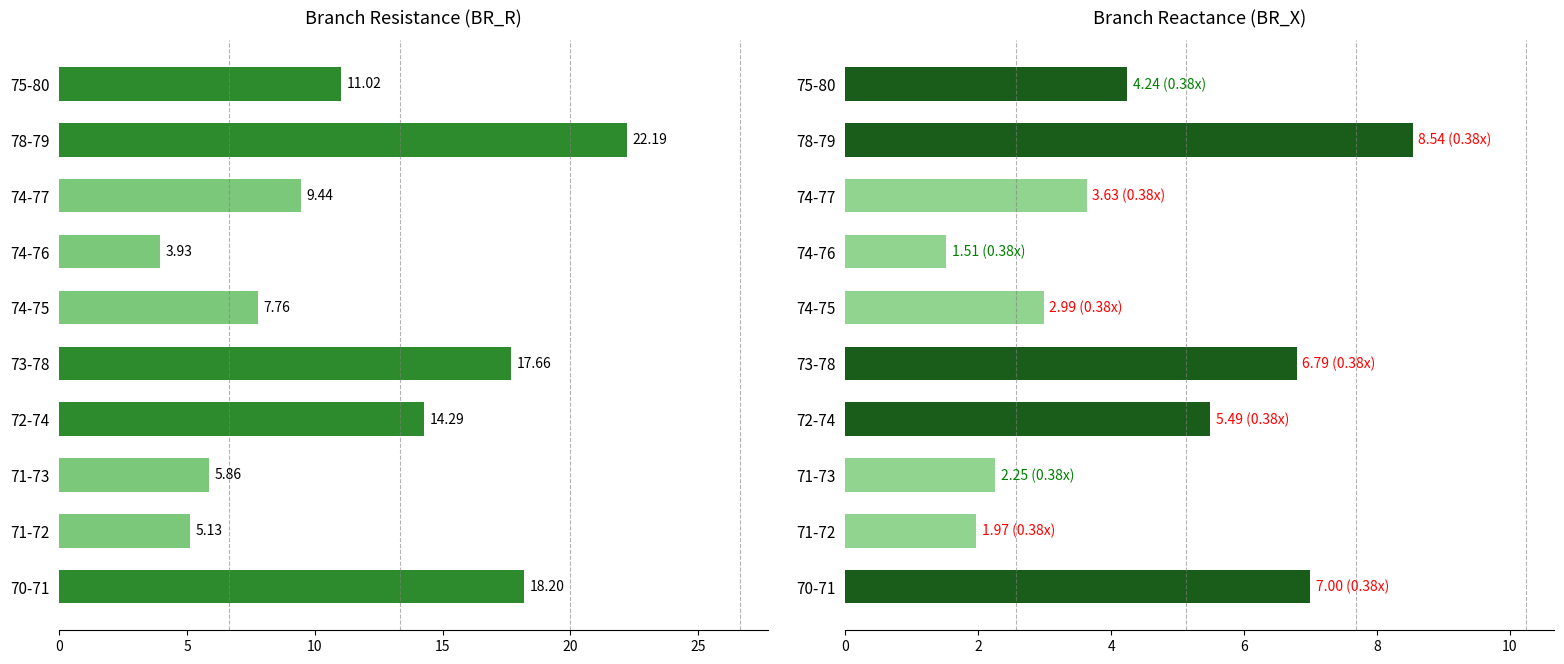

How many data points does each series have?

10